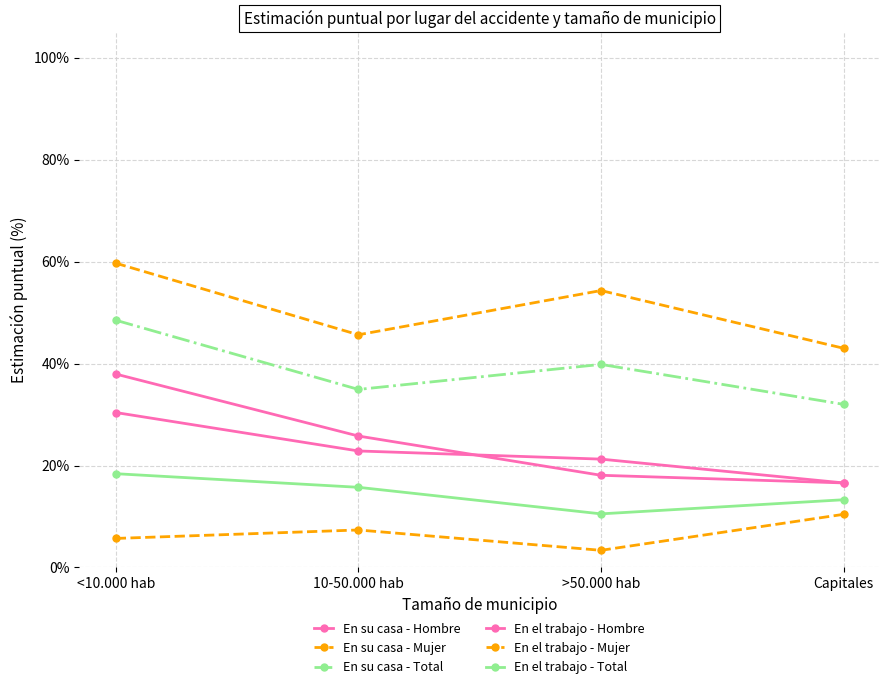

Is this an area chart (filled region under the line)?

No